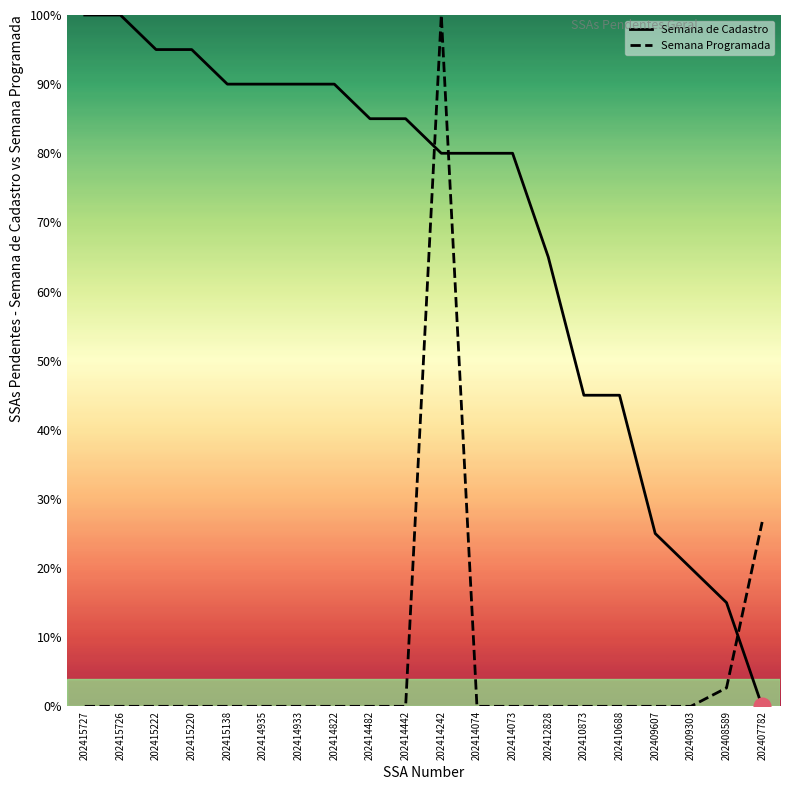

What is the difference between the highest and lowest values at 202409303?

20.0